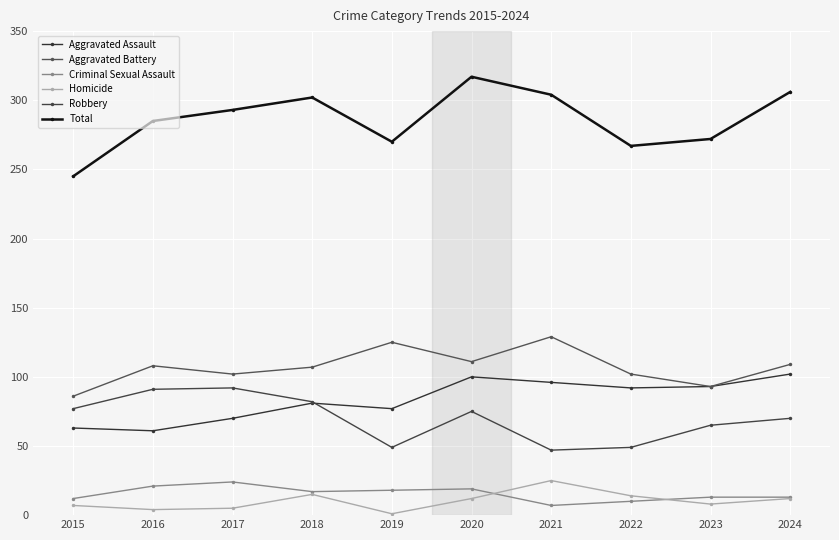

What are all the series names shown in the legend?

Aggravated Assault, Aggravated Battery, Criminal Sexual Assault, Homicide, Robbery, Total